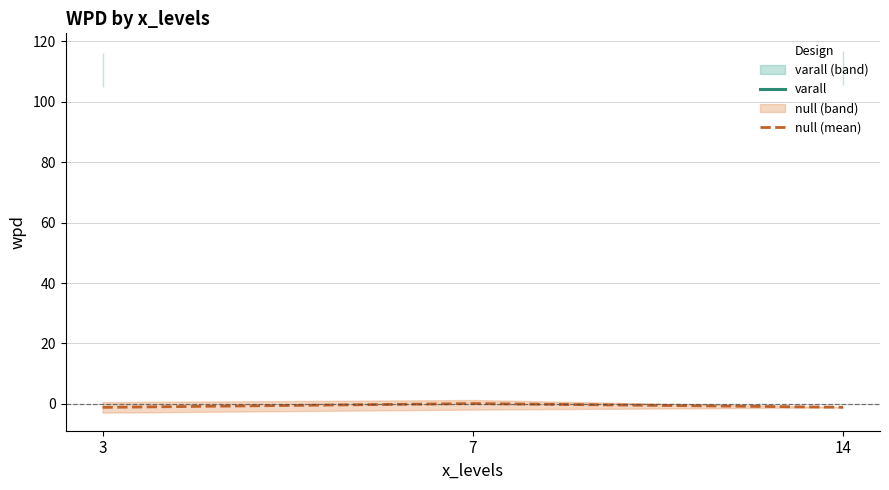

The null (mean) series shows -1.1 at 14. True or false?

True